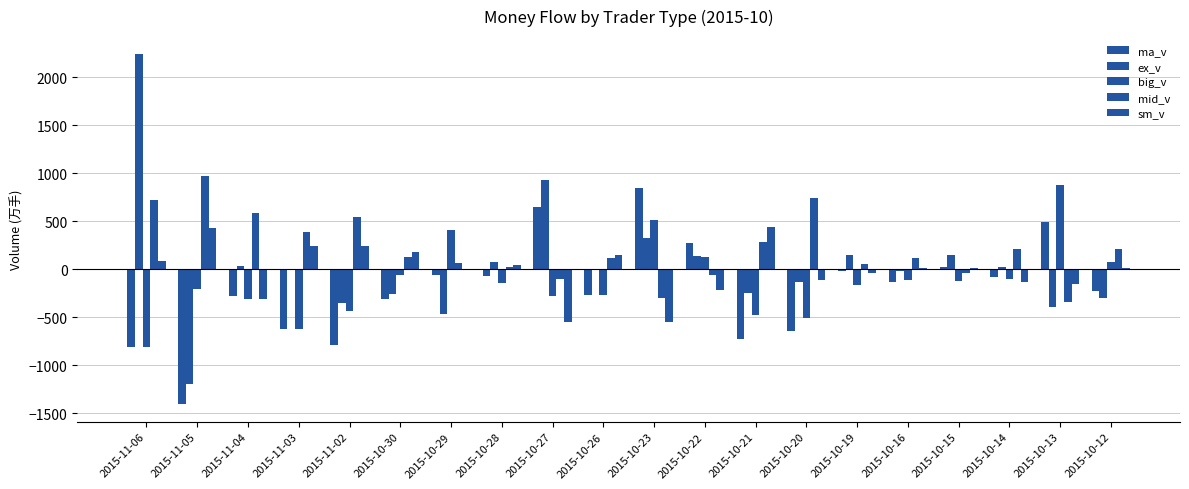

What is the highest value of the ex_v series?

2246.0